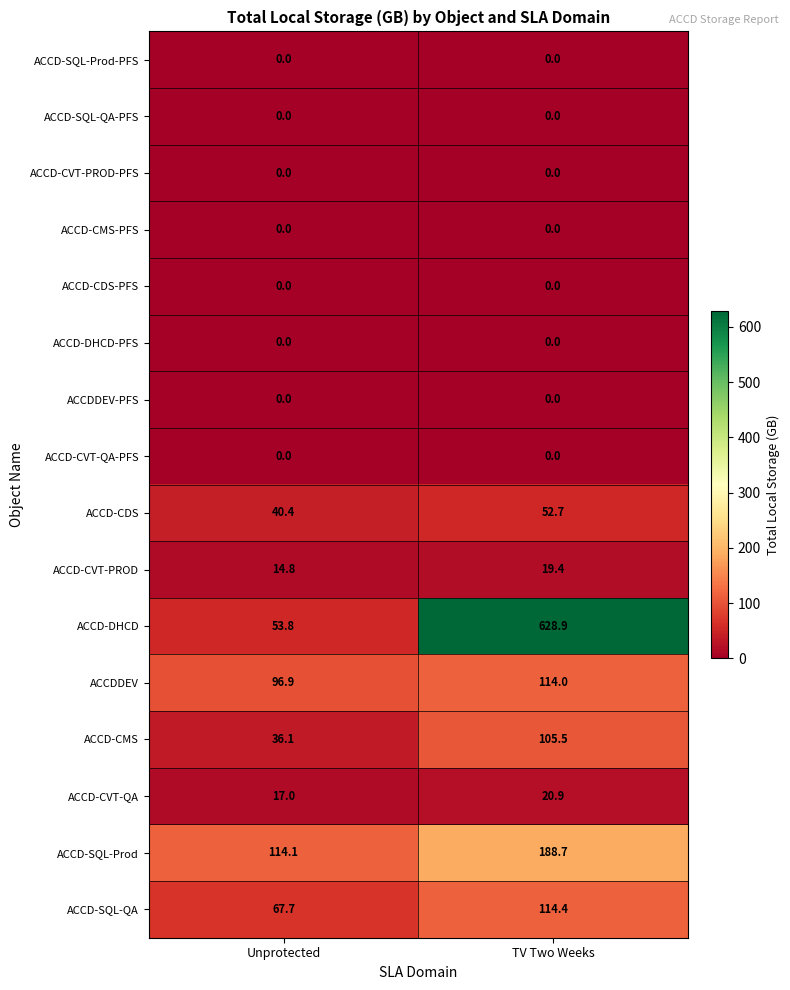

How many data points does each series have?

2